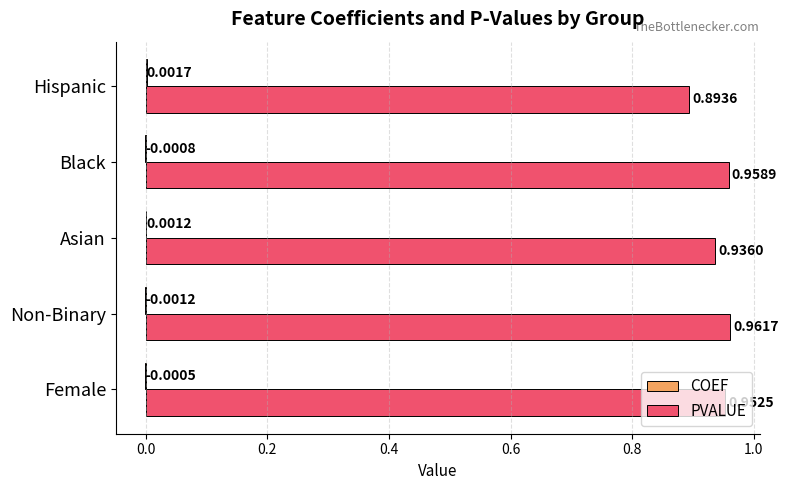

Which category has the highest value in the PVALUE series?

Non-Binary